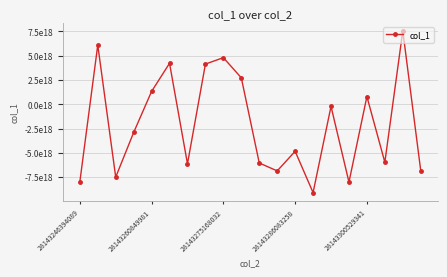

Is this an area chart (filled region under the line)?

No